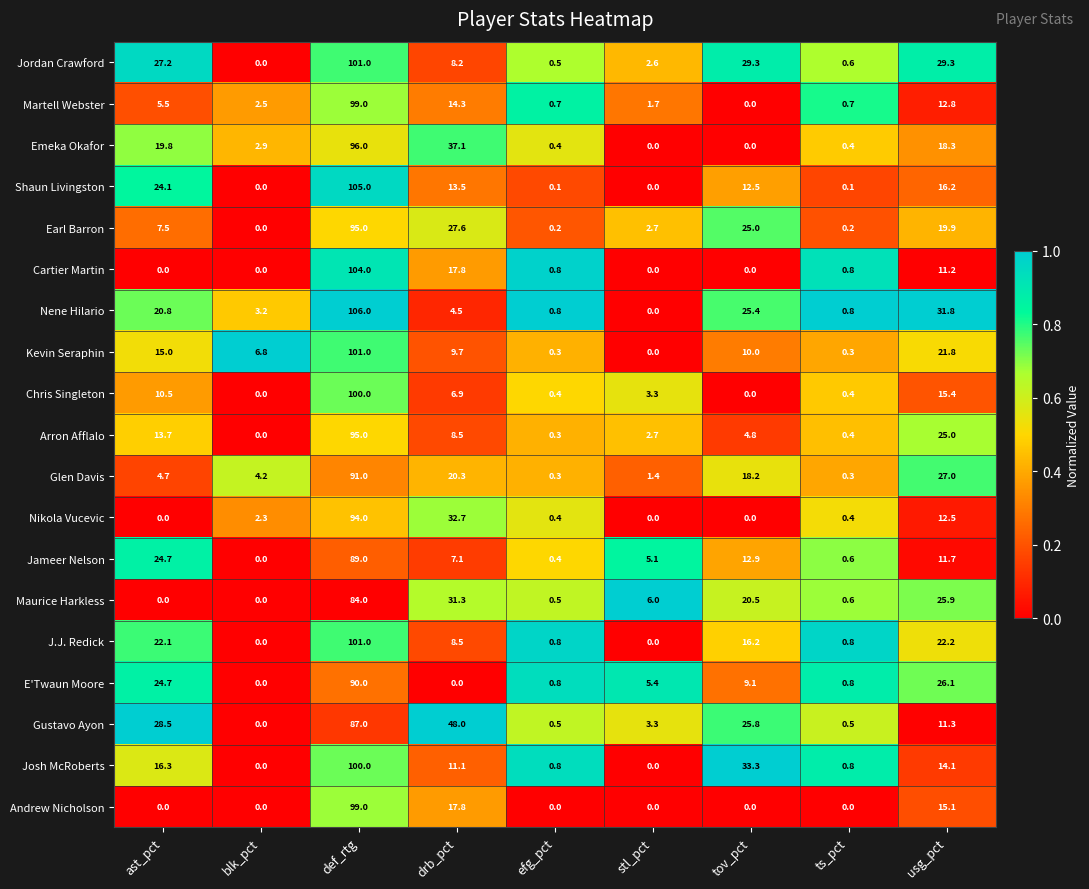

Which series has the largest total across all categories?

Gustavo Ayon